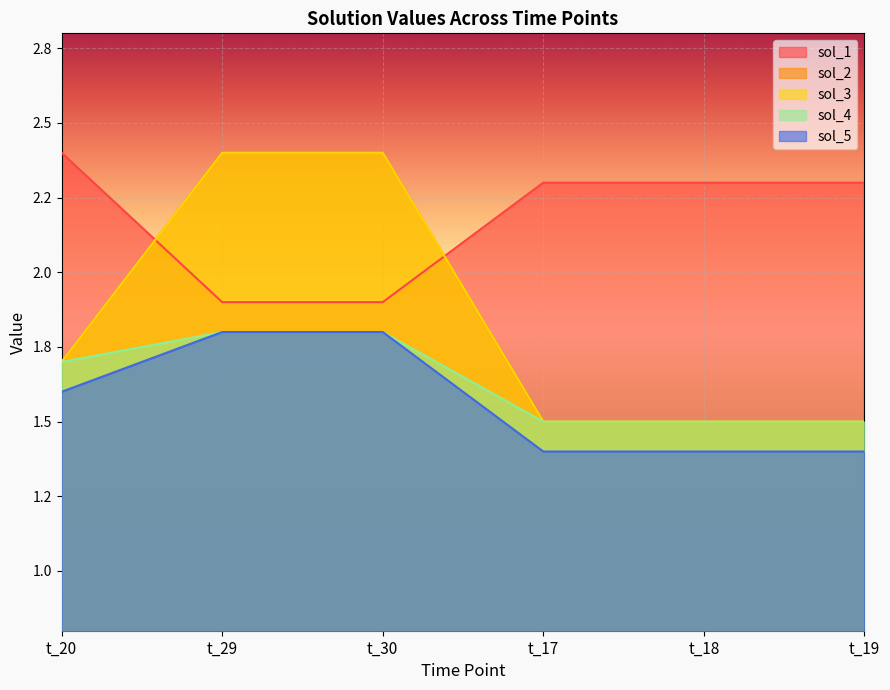

Is the value of sol_1 at t_20 greater than the value of sol_3 at t_30?

No